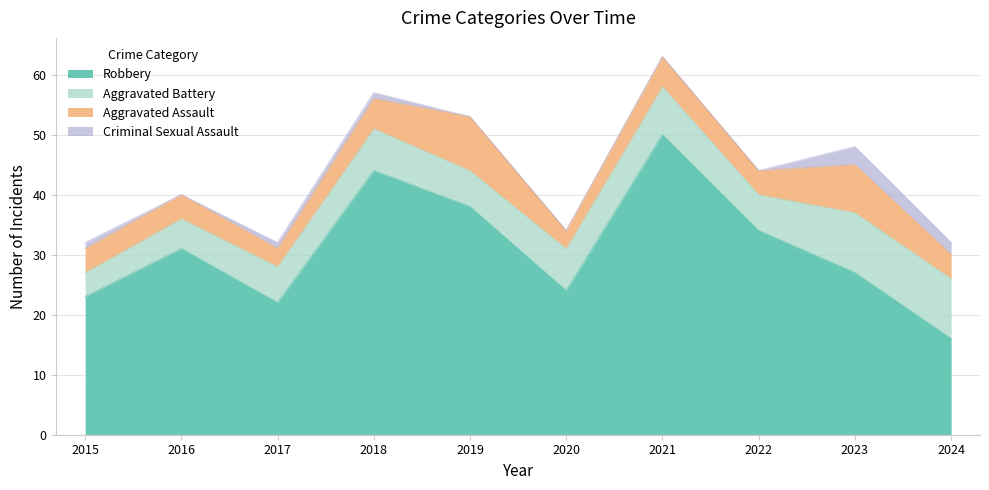

What is the value of the Robbery point at the 2nd from the left?

31